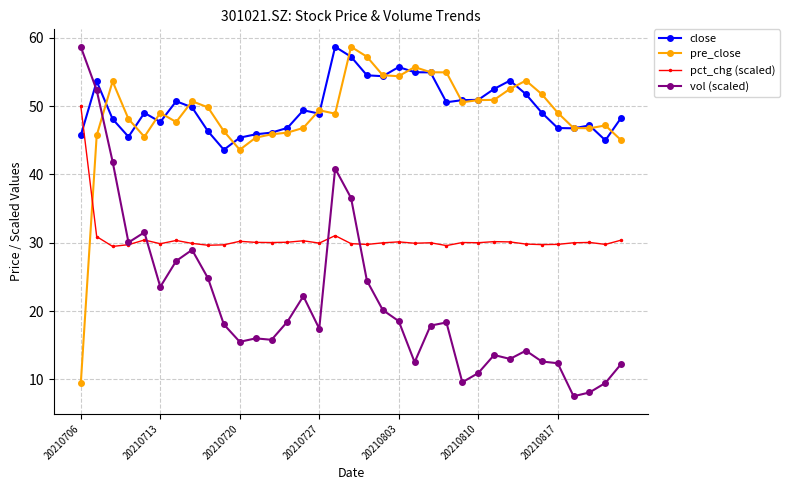

Which series has the largest total across all categories?

close